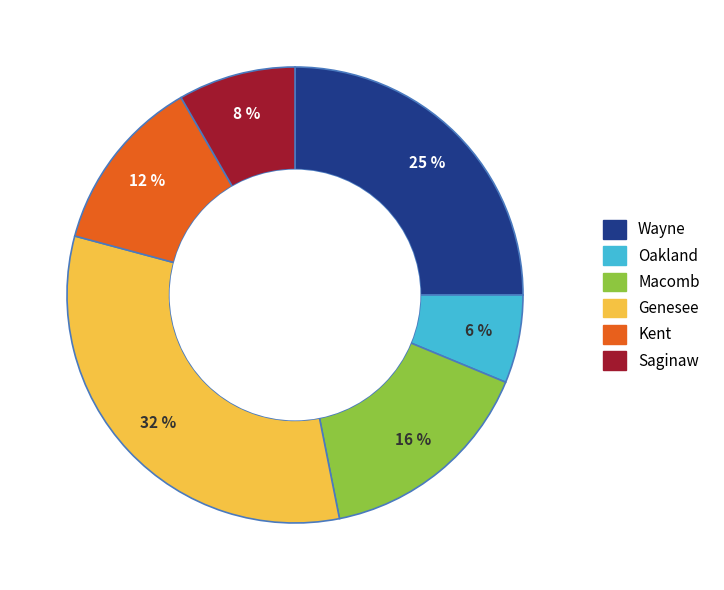

To the nearest percent, what is the average slice percentage?

17%